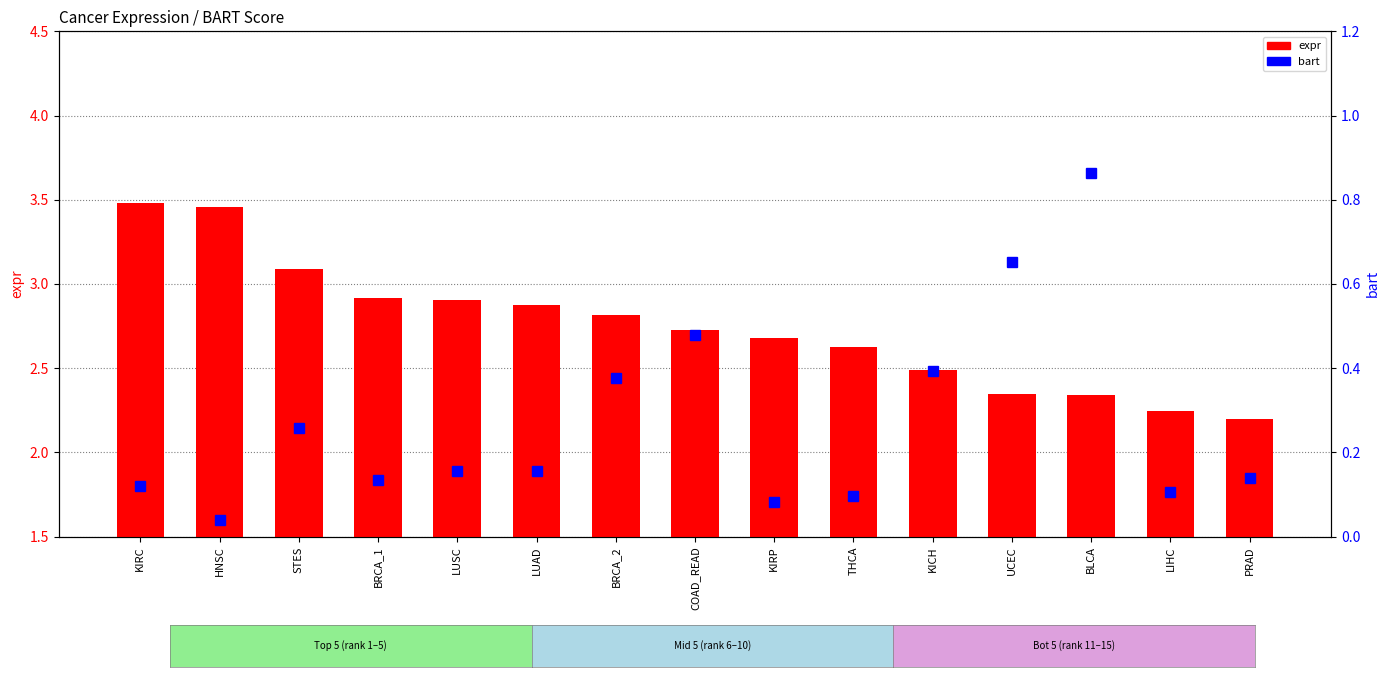

What is the difference between the second highest and minimum values in the expr series?

1.3